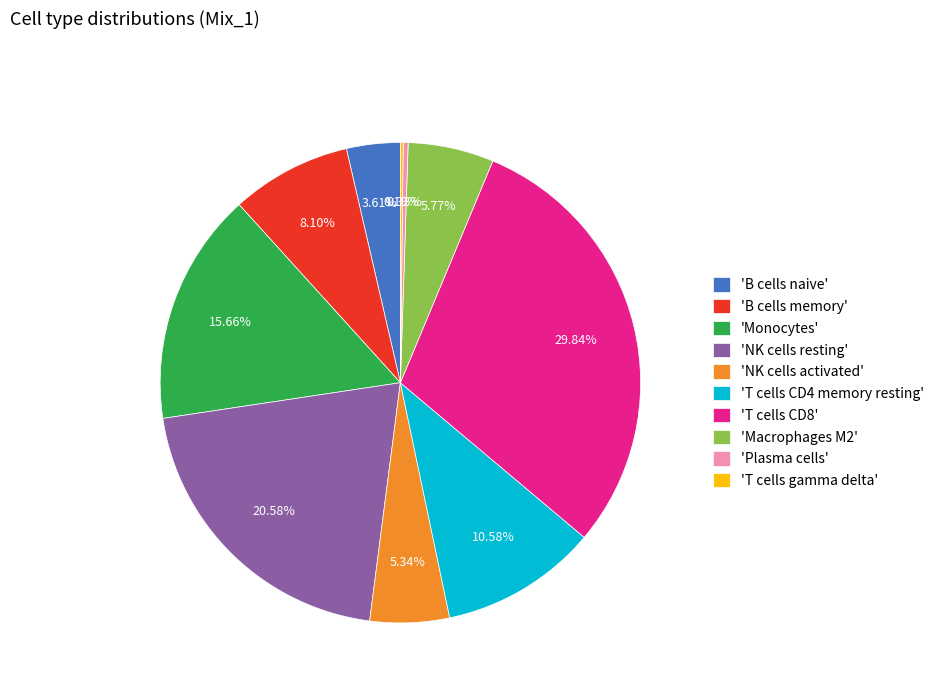

Do 'NK cells activated' and 'T cells CD4 memory resting' together represent more than half of the pie?

No